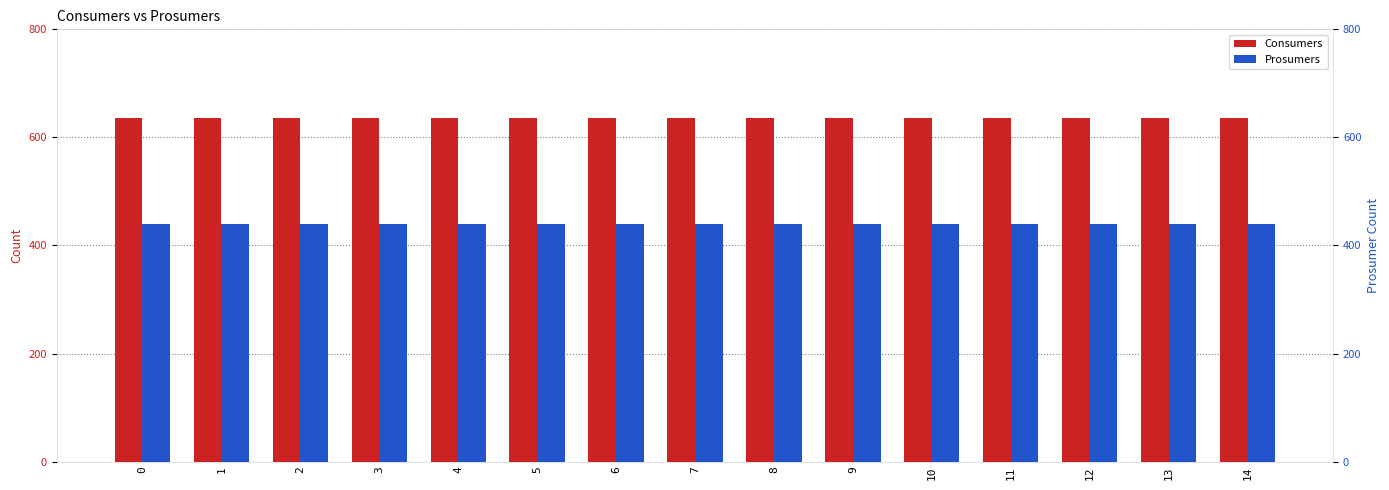

What is the sum of the Consumers values at 3 and 1?

1270